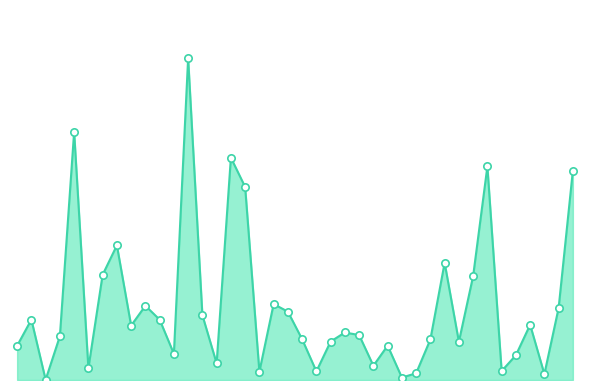

Does the chart have visible grid lines?

No